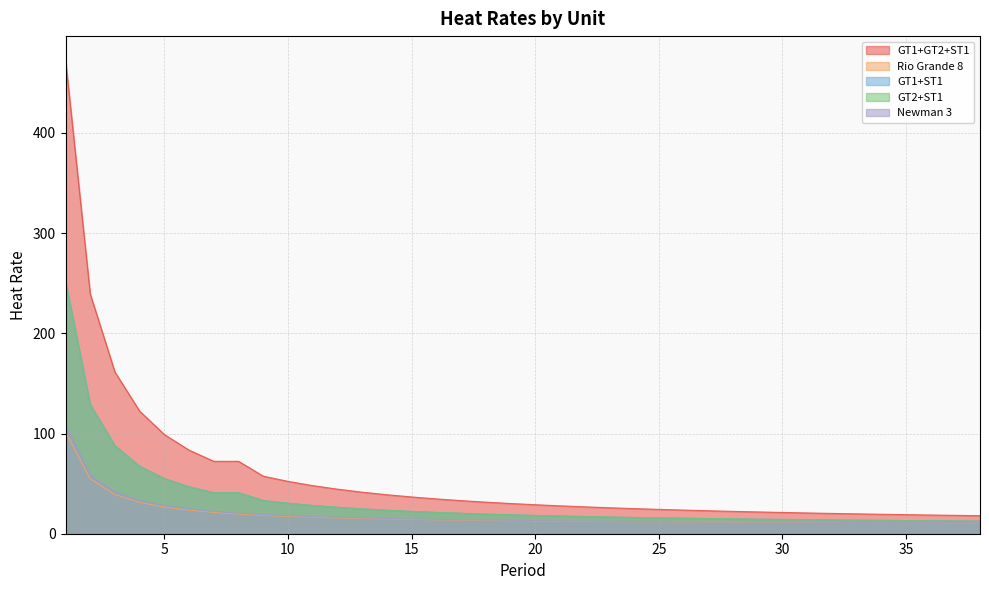

The value of GT1+GT2+ST1 at 26 is 23.6. True or false?

True